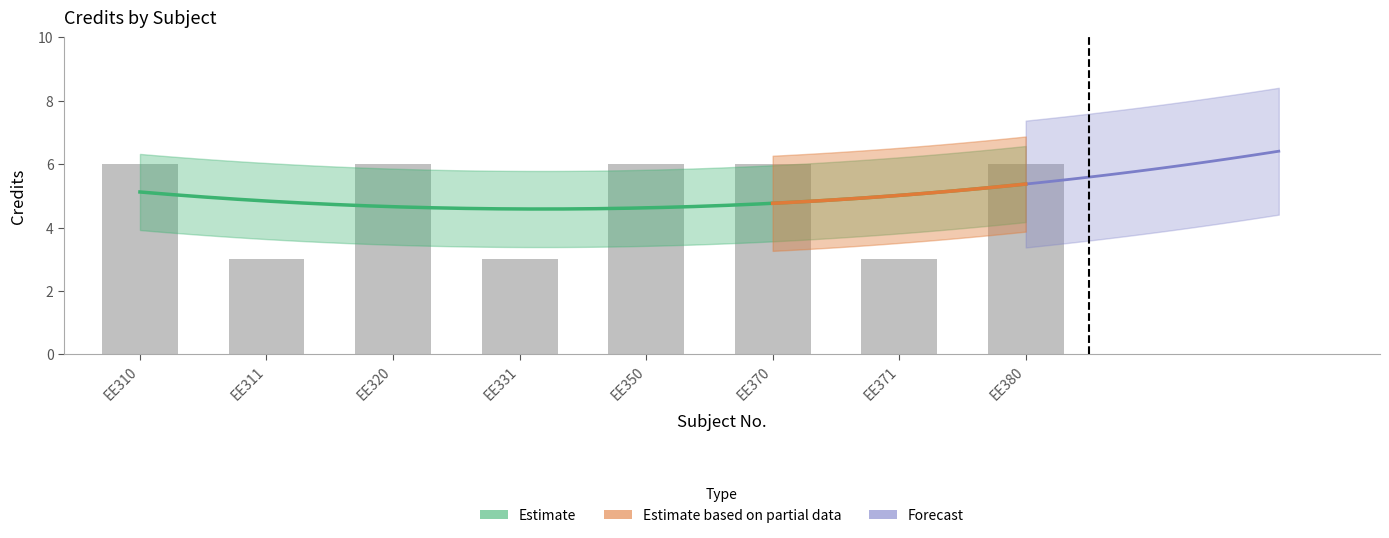

List the labels in order of value, smallest first.

EE311, EE331, EE371, EE310, EE320, EE350, EE370, EE380